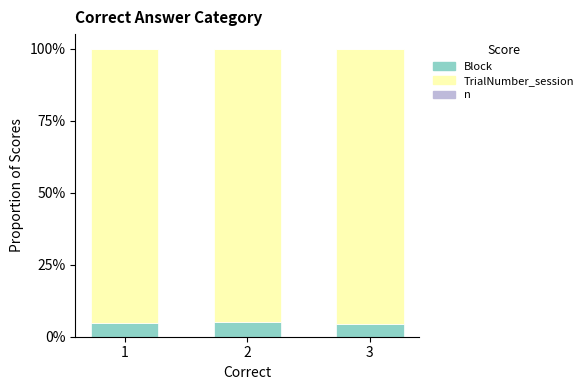

What is the total value across all series at 1?

100.0